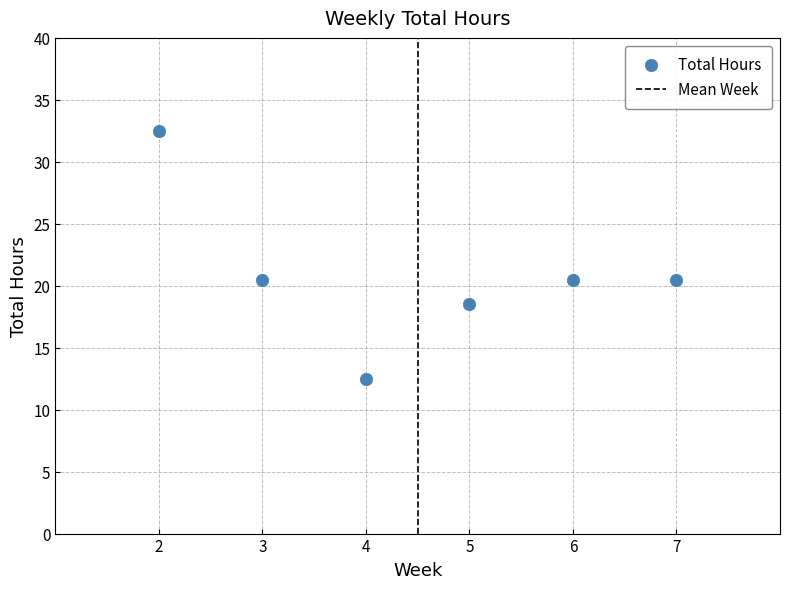

What is the range of Y values (max minus min)?

20.0